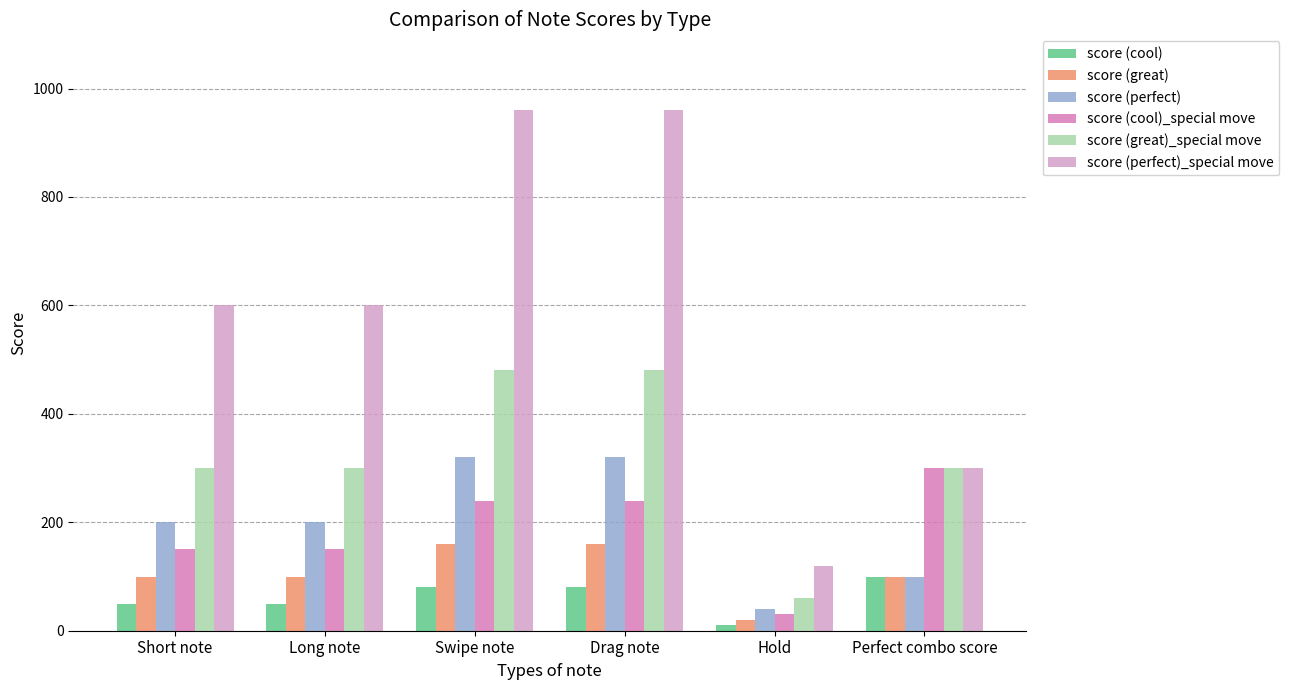

Reading right to left, list all the values displayed in this chart.

score (cool): Perfect combo score=100	Hold=10	Drag note=80	Swipe note=80	Long note=50	Short note=50
score (great): Perfect combo score=100	Hold=20	Drag note=160	Swipe note=160	Long note=100	Short note=100
score (perfect): Perfect combo score=100	Hold=40	Drag note=320	Swipe note=320	Long note=200	Short note=200
score (cool)_special move: Perfect combo score=300	Hold=30	Drag note=240	Swipe note=240	Long note=150	Short note=150
score (great)_special move: Perfect combo score=300	Hold=60	Drag note=480	Swipe note=480	Long note=300	Short note=300
score (perfect)_special move: Perfect combo score=300	Hold=120	Drag note=960	Swipe note=960	Long note=600	Short note=600